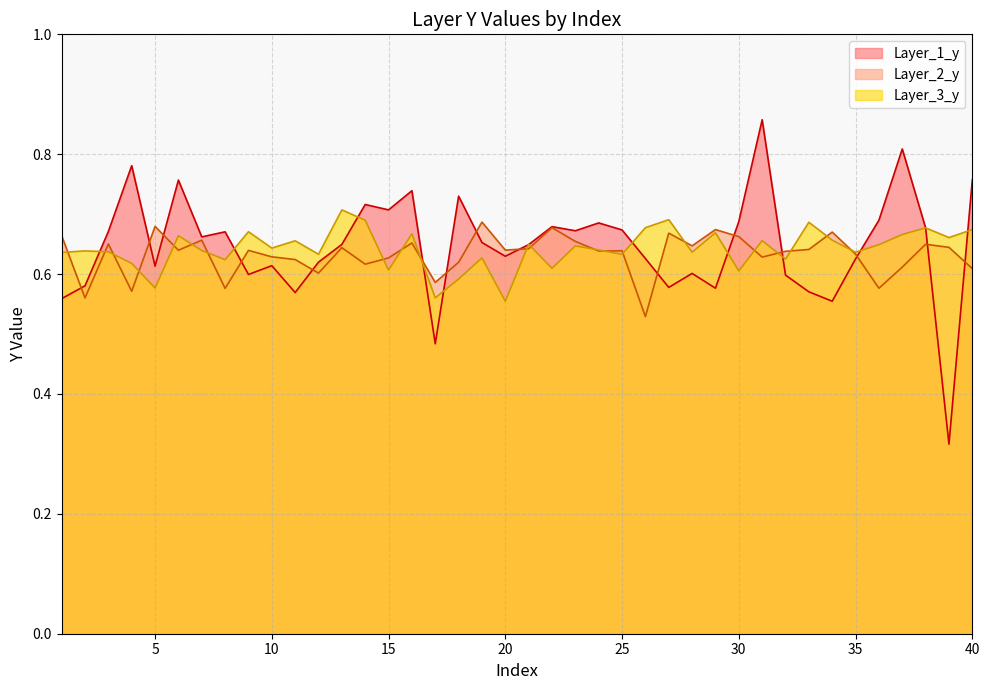

True or false: Layer_2_y has more than 1 points higher than both neighbors.

True